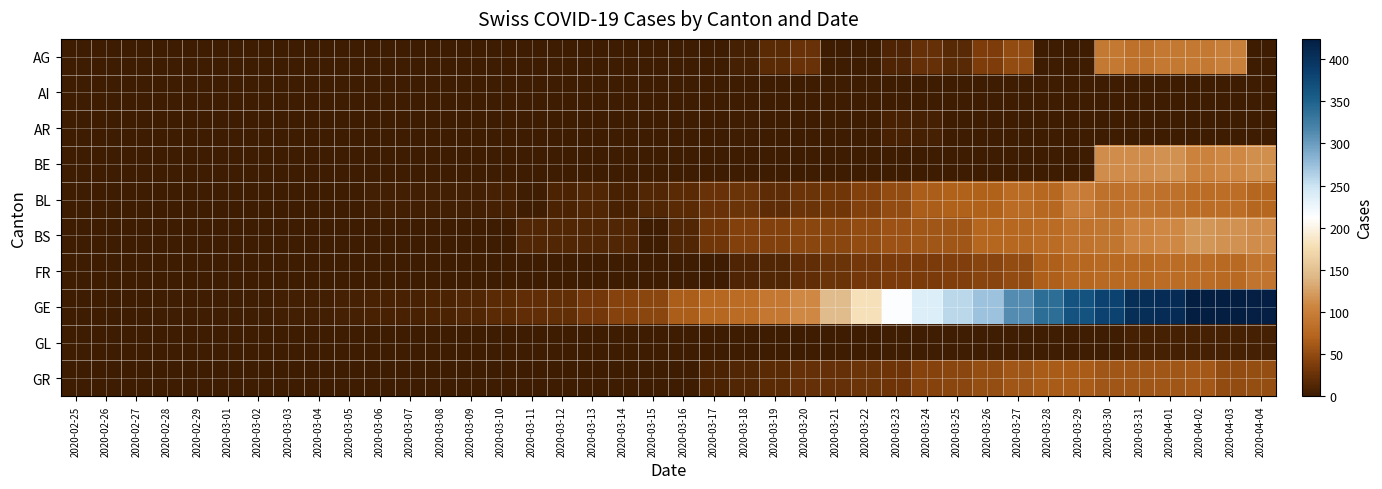

Which series has the largest total across all categories?

GE